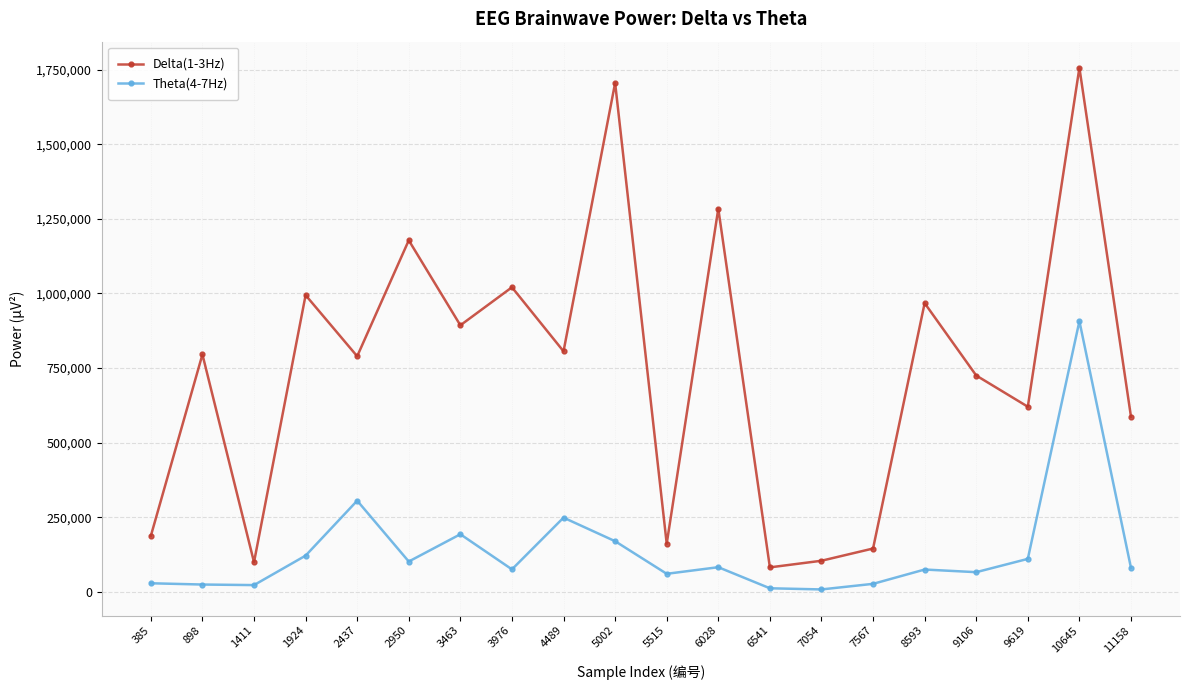

True or false: Delta(1-3Hz) and Theta(4-7Hz) intersect in this chart.

False